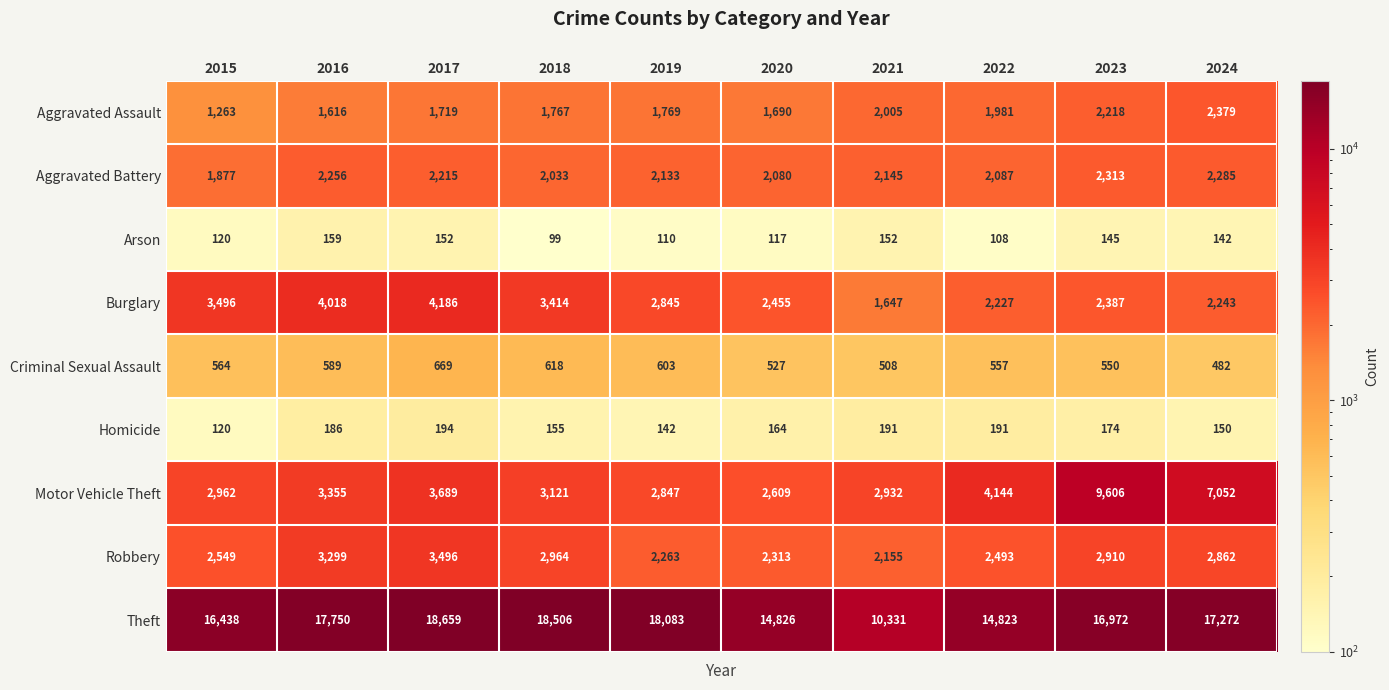

Is it true that Criminal Sexual Assault equals 345 at 2015?

False